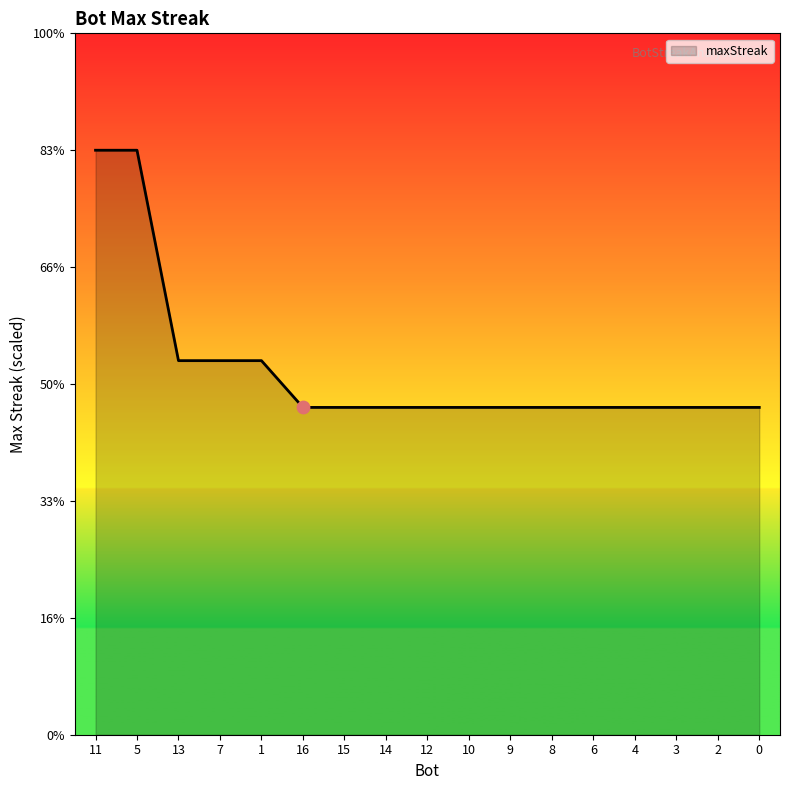

Does the chart have visible grid lines?

No